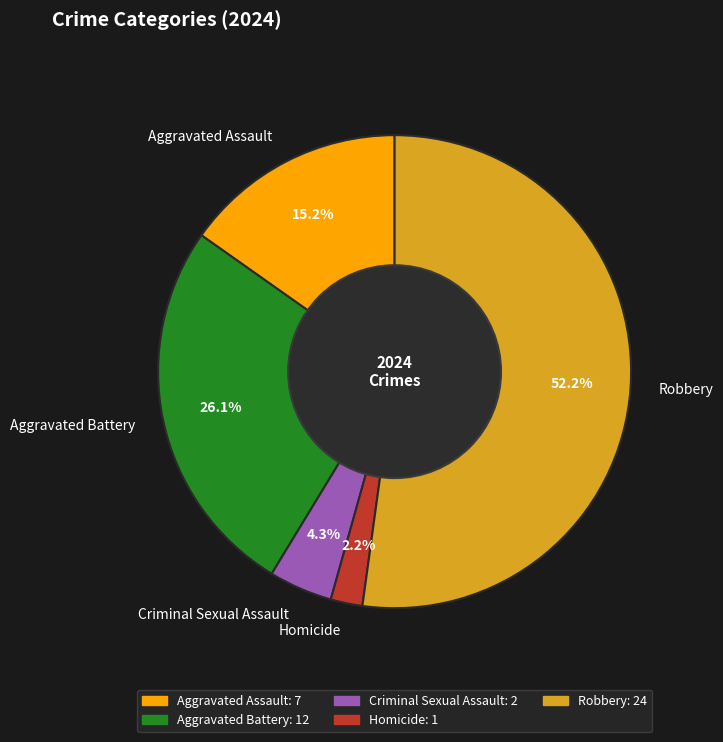

To the nearest percent, what portion does Aggravated Assault represent?

15%